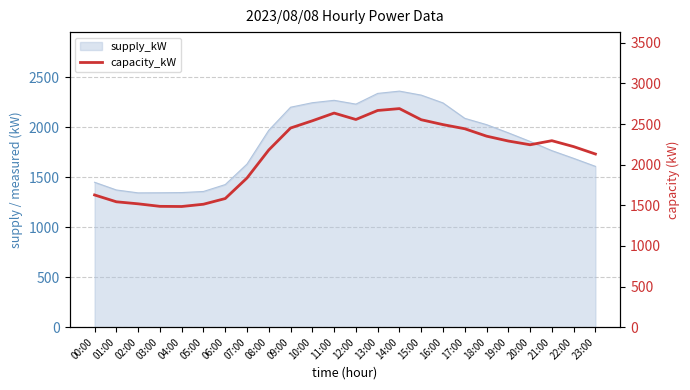

List the labels in order of value, largest first.

14:00, 13:00, 11:00, 12:00, 15:00, 10:00, 16:00, 09:00, 17:00, 18:00, 21:00, 19:00, 20:00, 22:00, 08:00, 23:00, 07:00, 00:00, 06:00, 01:00, 02:00, 05:00, 03:00, 04:00